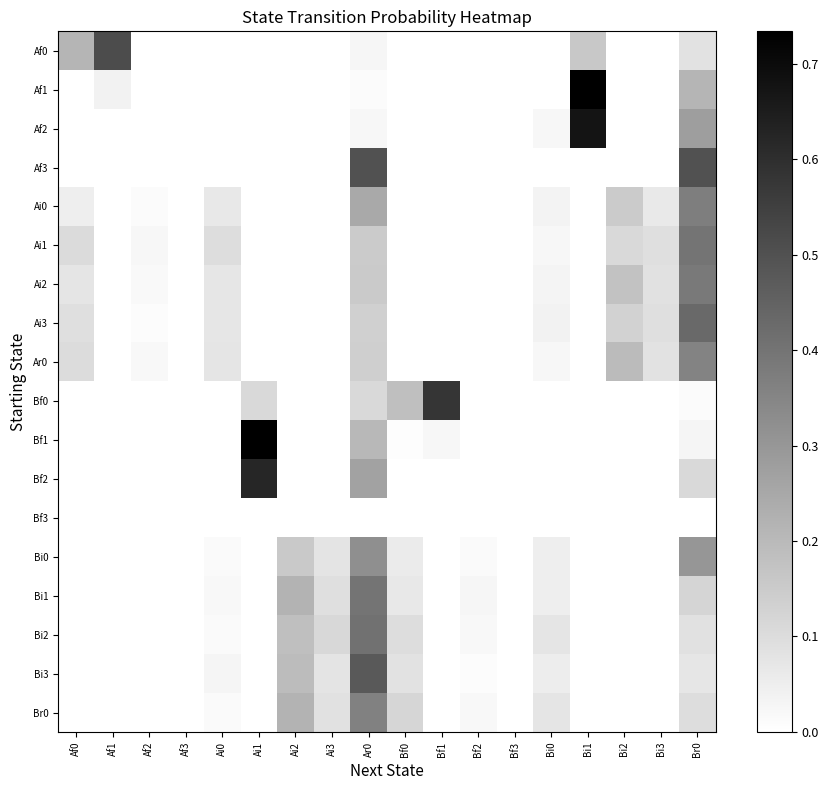

Between Bi1 and Af2, which is larger?

Bi1